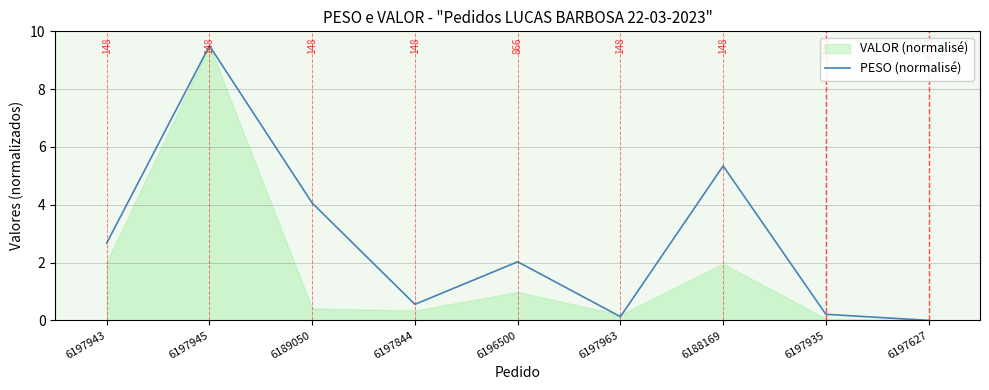

Reading left to right, extract all data points from this chart.

6197943=2.7	6197945=9.5	6189050=4.1	6197844=0.6	6196500=2.0	6197963=0.1	6188169=5.3	6197935=0.2	6197627=0.0